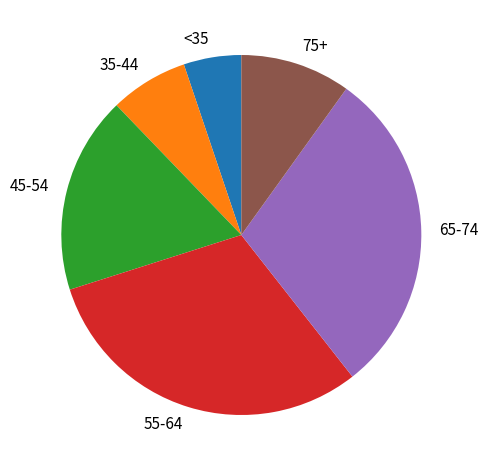

Which category has the biggest portion of the pie?

55-64